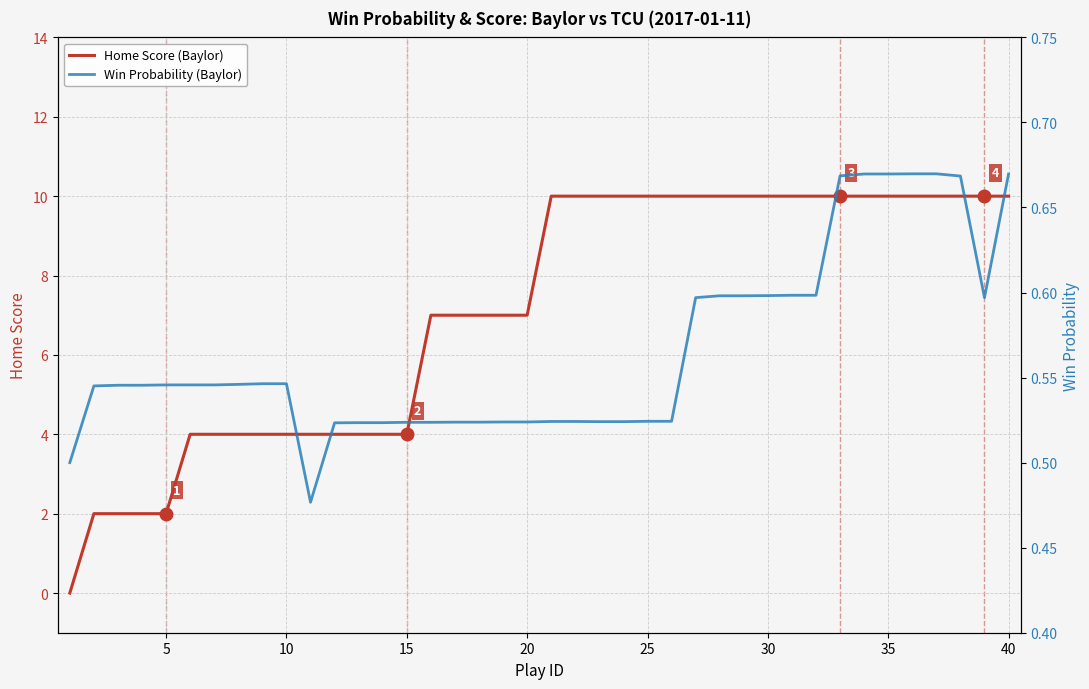

What is the highest value of the Home Score (Baylor) series?

10